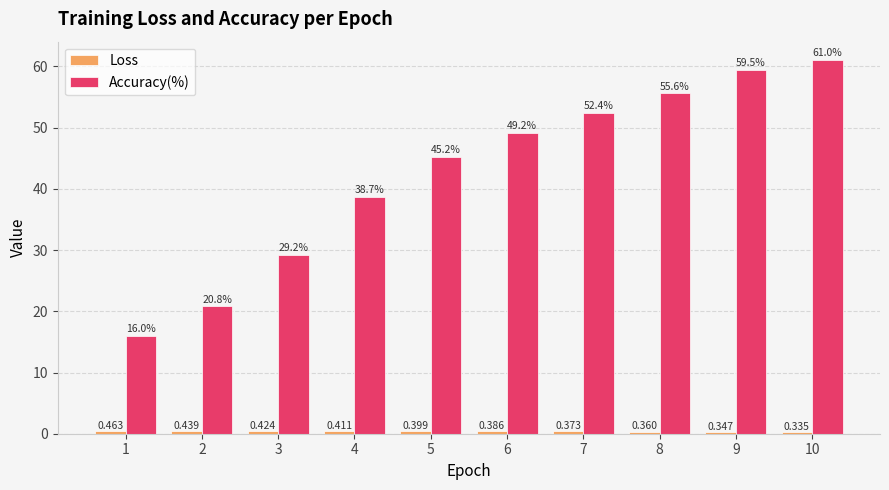

Which series has the largest range (max minus min)?

Accuracy(%)